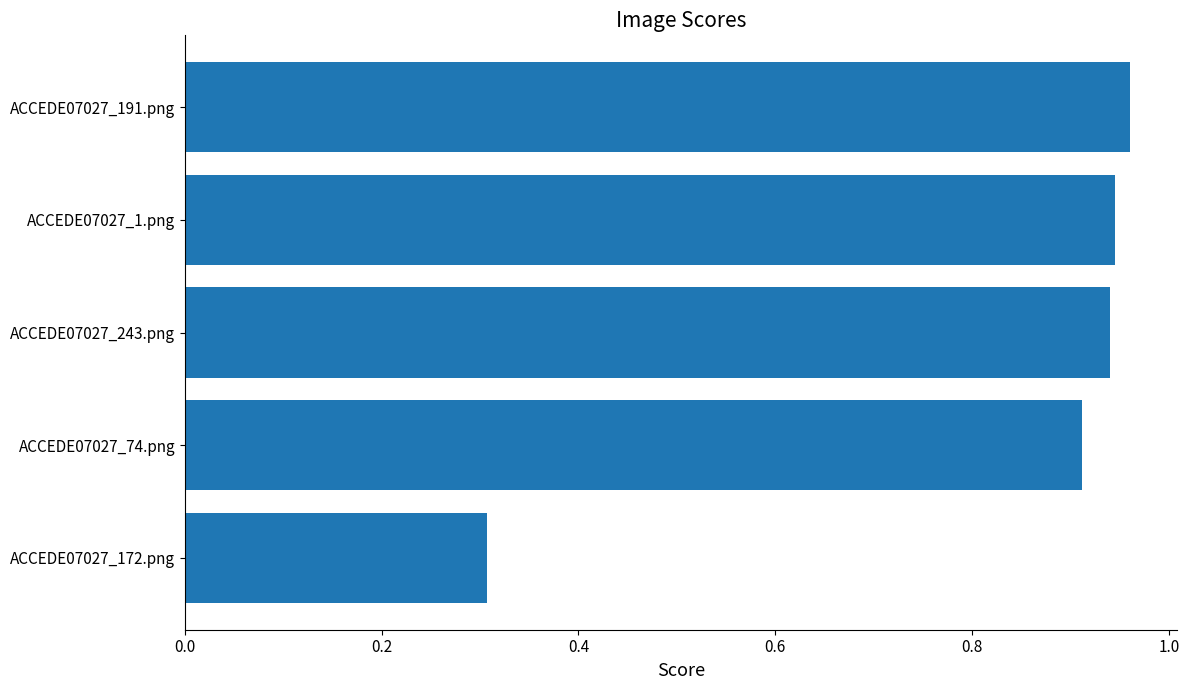

At which label is the value closest to 0?

ACCEDE07027_172.png